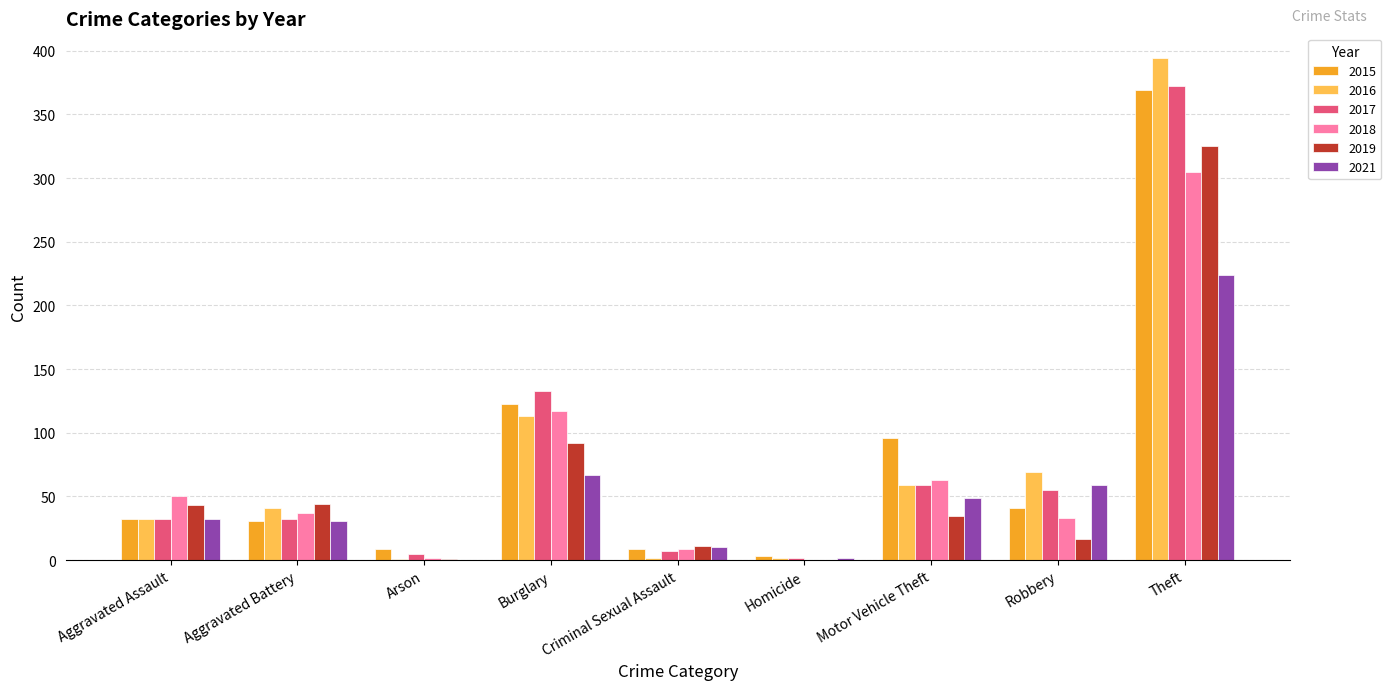

How many groups of bars are there?

9